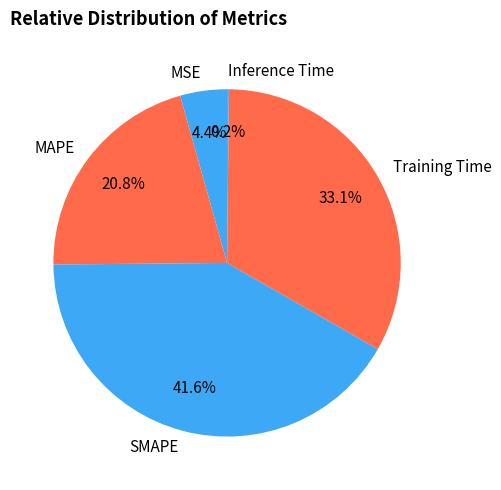

Combined, what portion of the pie is MSE and Training Time?

37.5%